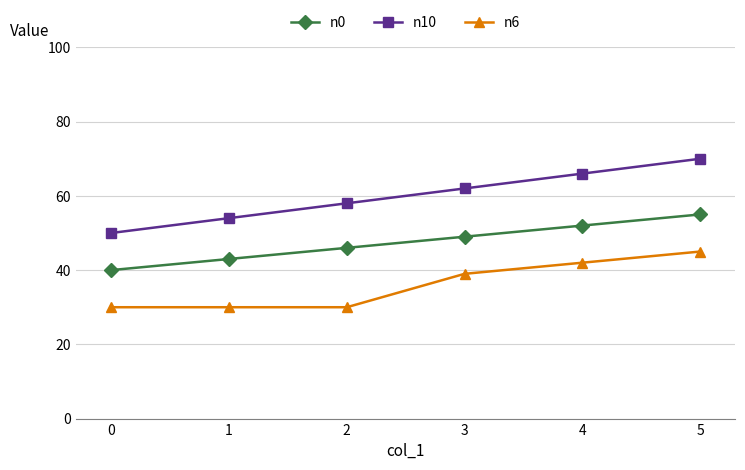

What is the spread (max minus min) of values at 1?

24